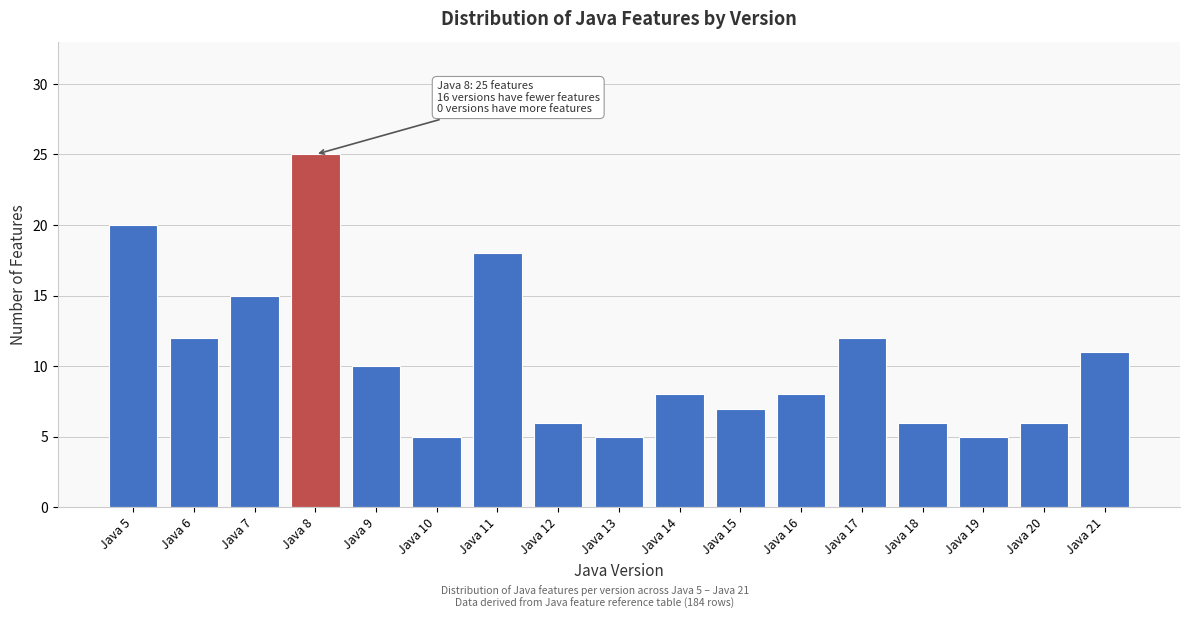

Reading left to right, what are all the values shown in this chart?

Java 5=20	Java 6=12	Java 7=15	Java 8=25	Java 9=10	Java 10=5	Java 11=18	Java 12=6	Java 13=5	Java 14=8	Java 15=7	Java 16=8	Java 17=12	Java 18=6	Java 19=5	Java 20=6	Java 21=11